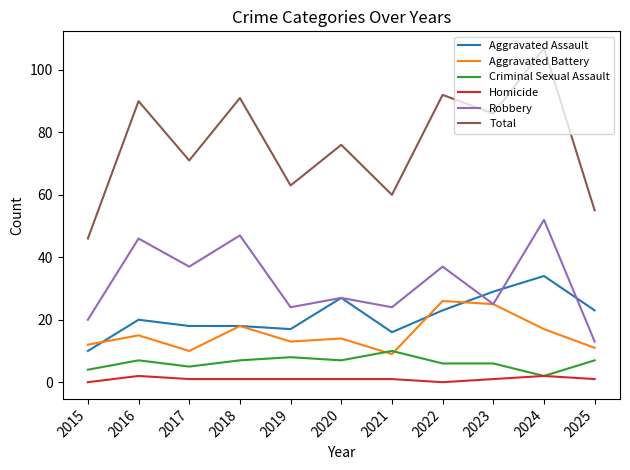

What is the sum of all Aggravated Battery values?

170